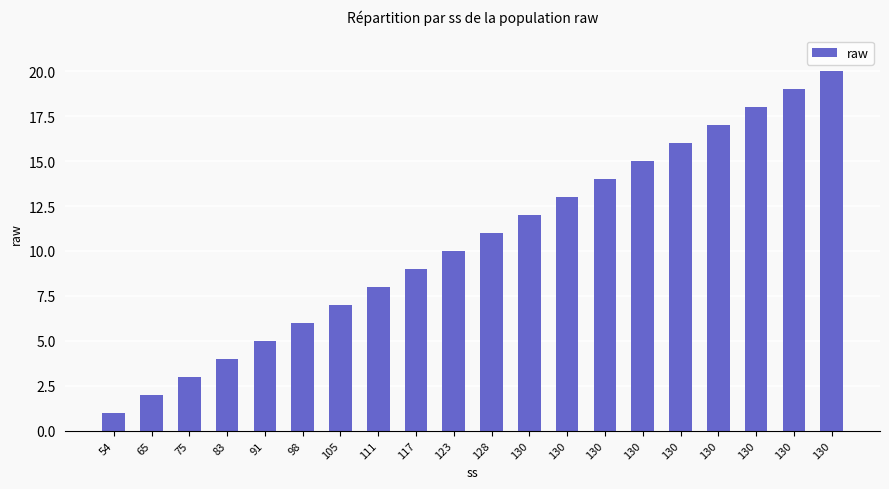

Which label corresponds to the largest value in the chart?

130